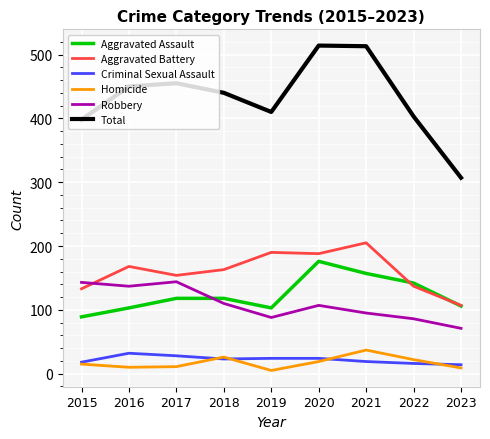

What is the maximum value for Robbery?

144